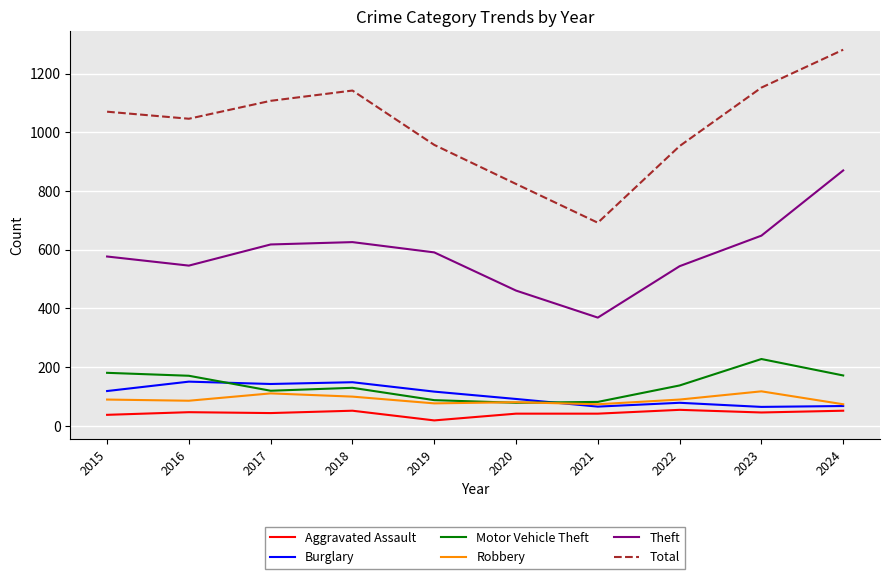

Rank the series by their maximum value, from highest to lowest.

Total, Theft, Motor Vehicle Theft, Burglary, Robbery, Aggravated Assault